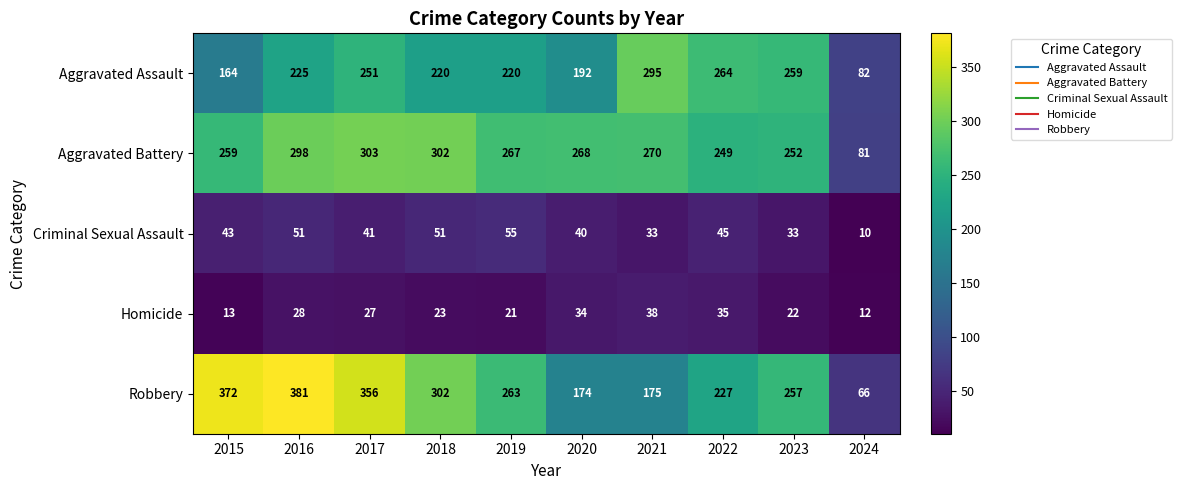

Rank the series at 2016 from lowest to highest value.

Homicide, Criminal Sexual Assault, Aggravated Assault, Aggravated Battery, Robbery